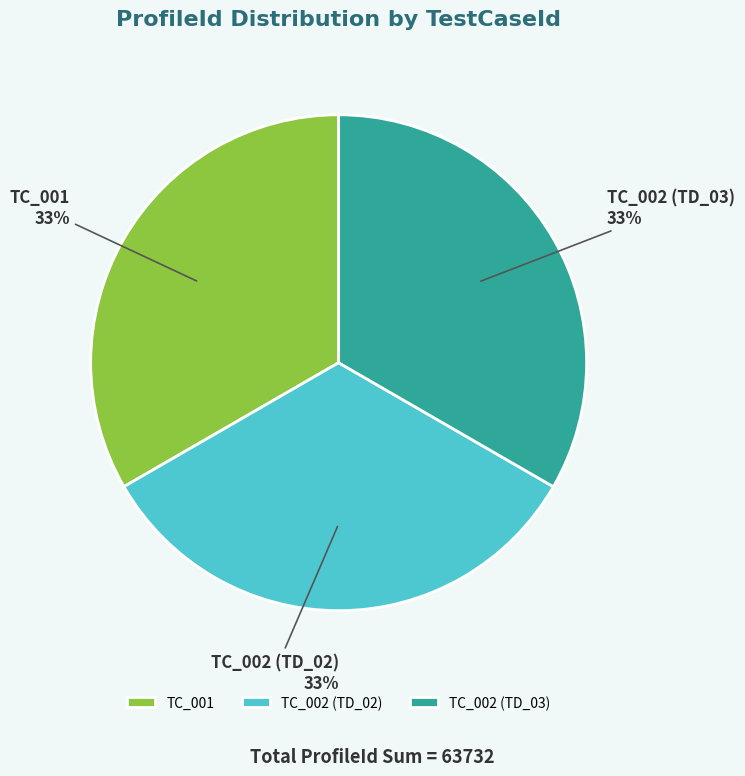

What percentage is the TC_002 (TD_02) slice, to the nearest percent?

33%